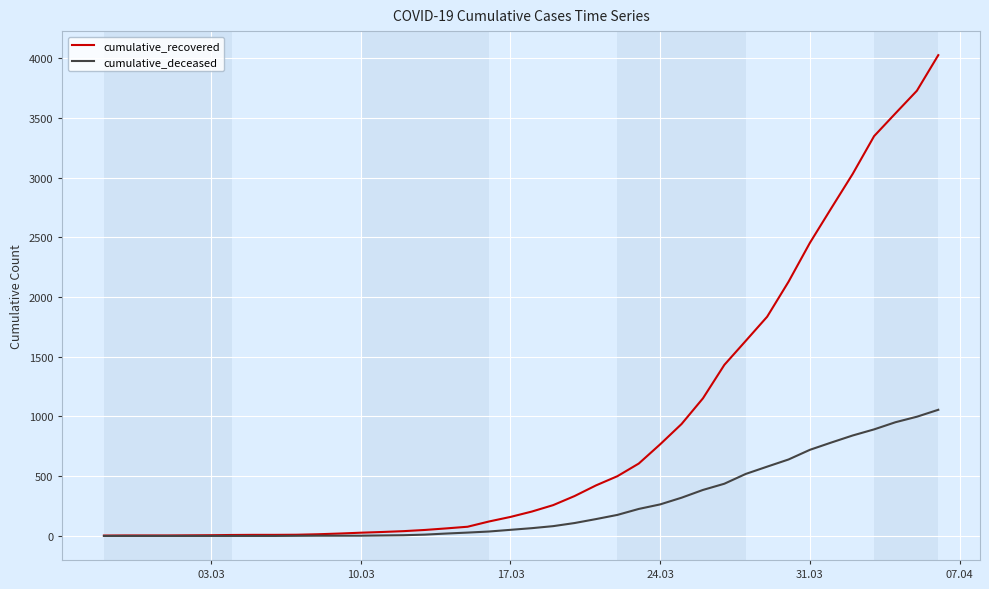

List the series in order of their overall mean, highest first.

cumulative_recovered, cumulative_deceased